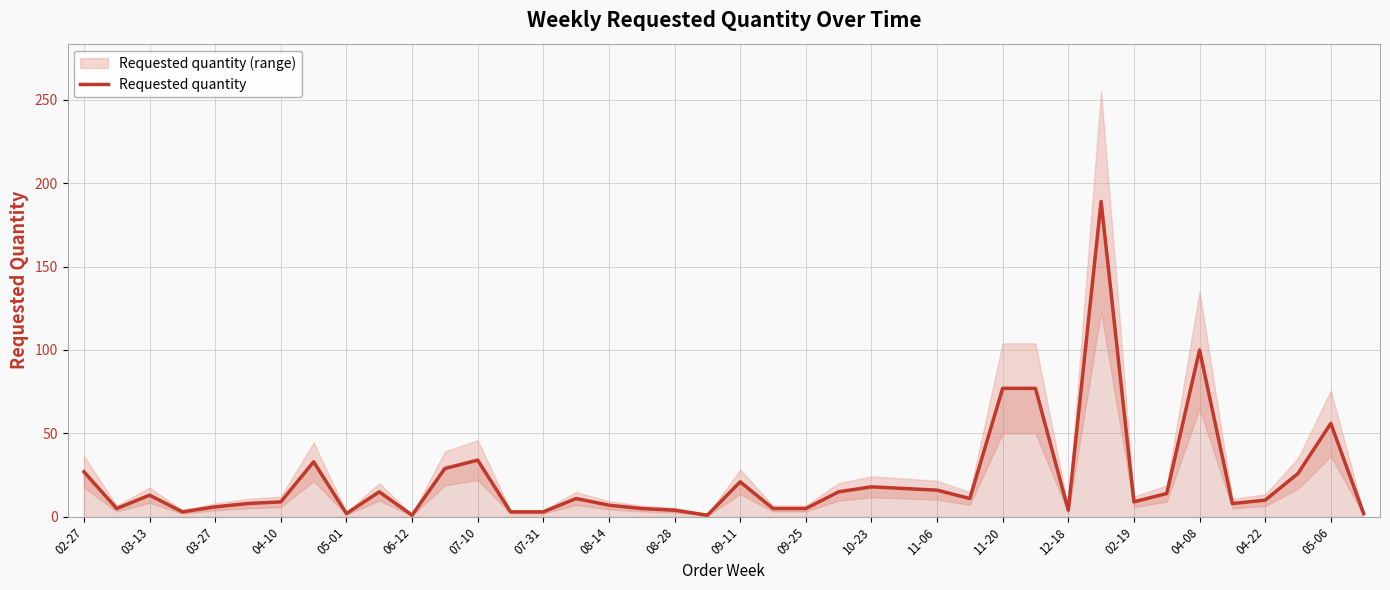

Does the chart have visible grid lines?

Yes